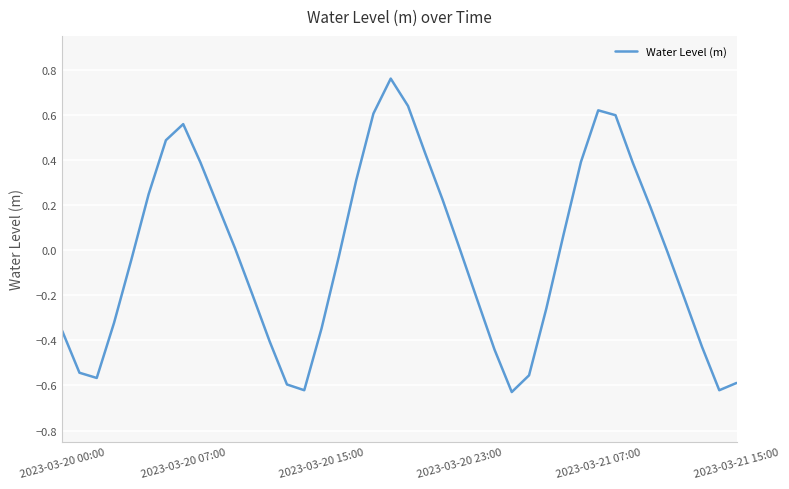

How many distinct data groups are displayed?

1